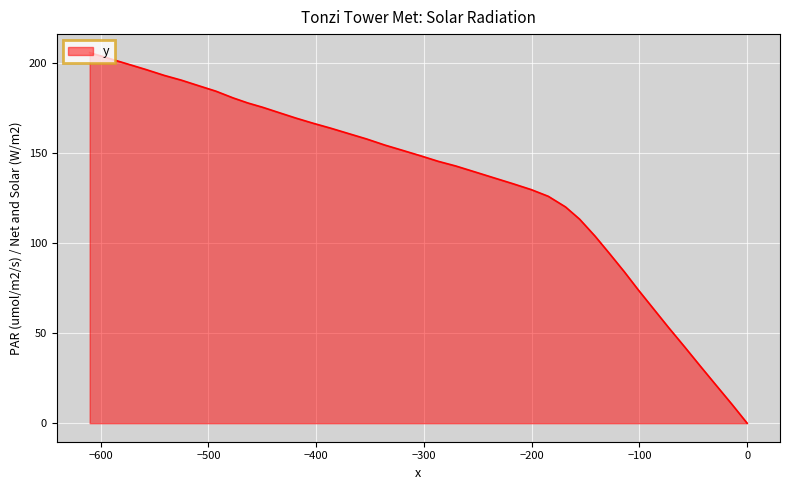

The value at 36 is 347.4. True or false?

False